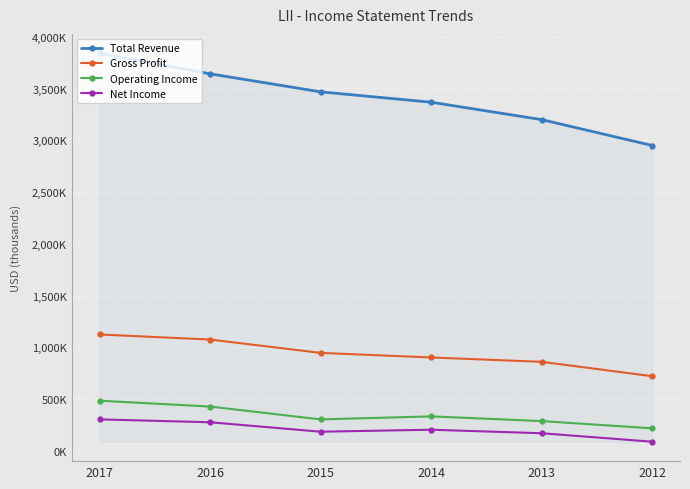

What are all the series names shown in the legend?

Total Revenue, Gross Profit, Operating Income, Net Income